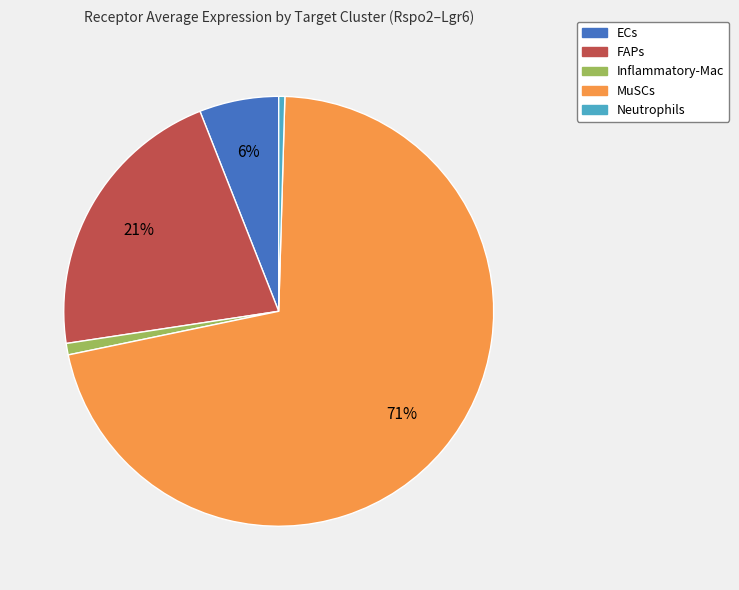

To the nearest percent, what percentage of the pie is ECs?

6%